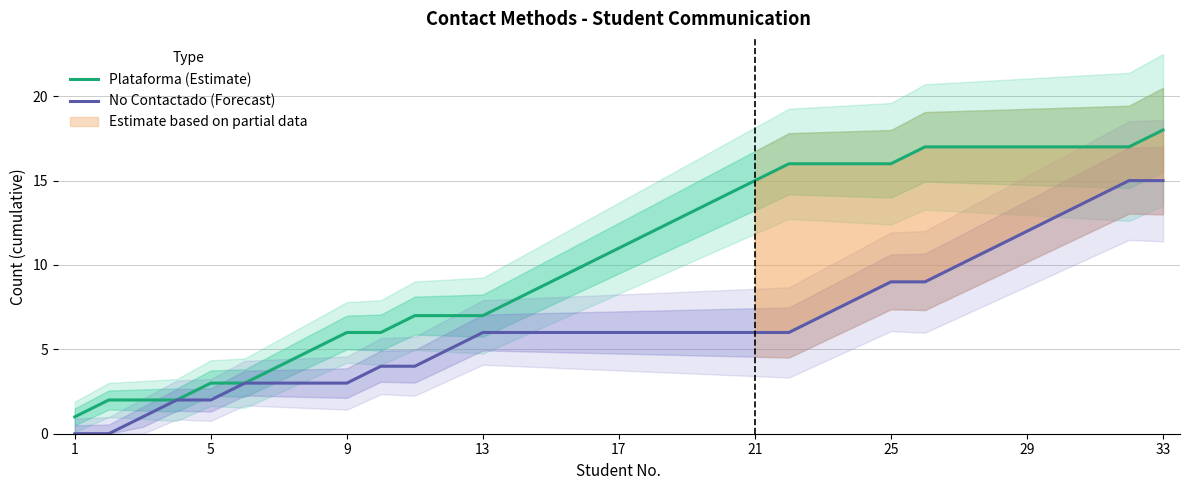

True or false: No Contactado (Forecast) and Plataforma (Estimate) cross at least once.

False